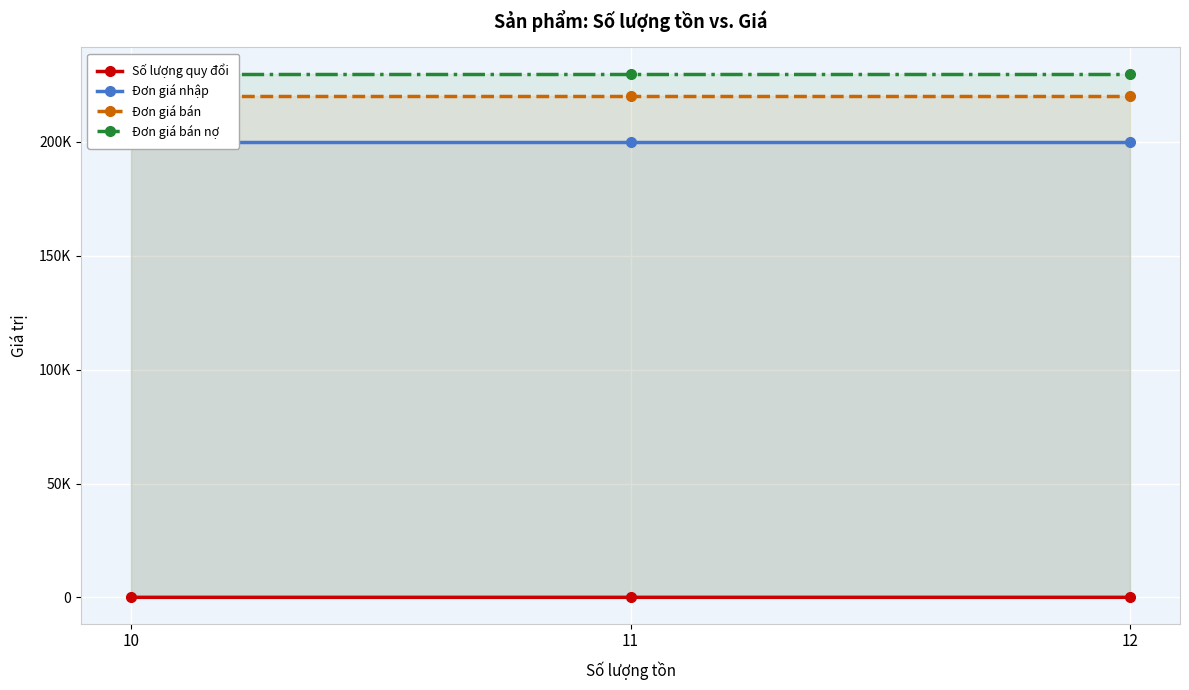

What is the smallest value displayed?

20